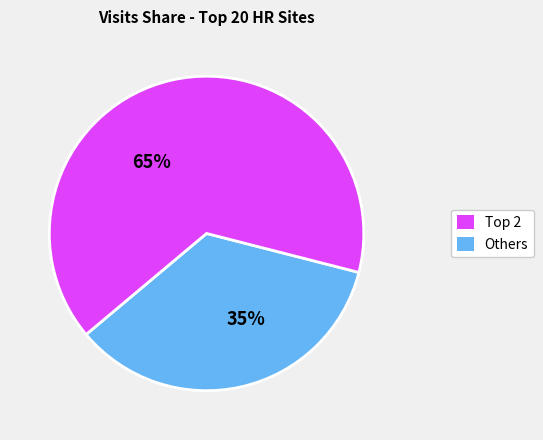

How many slices are in this pie chart?

2